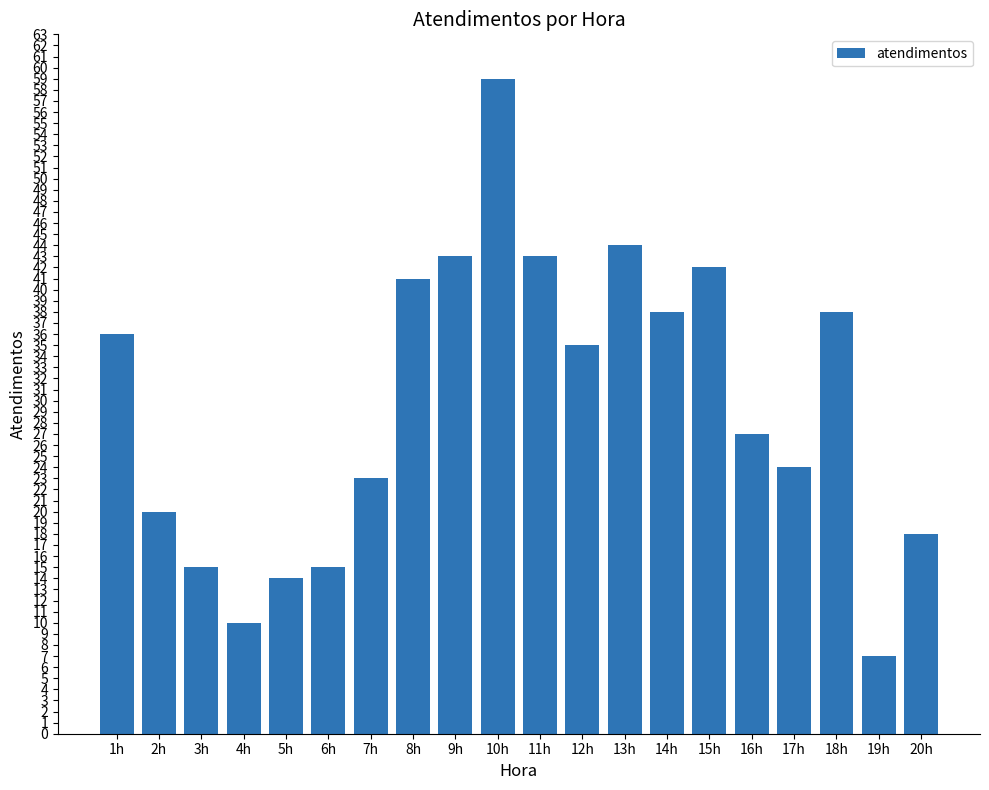

What is the label of the 20th bar from the right?

1h